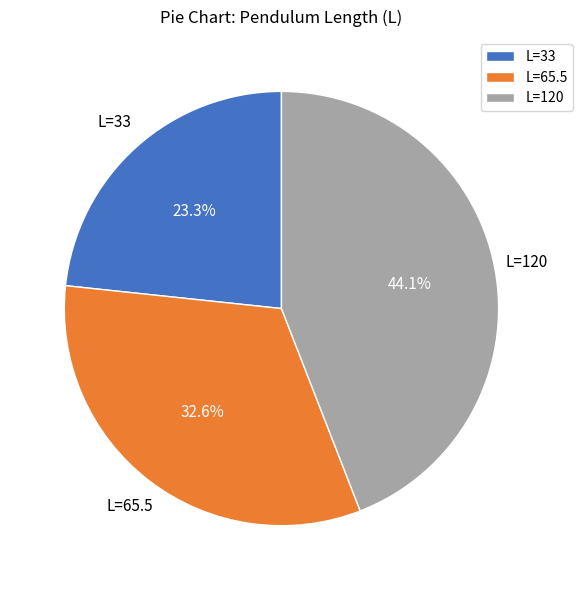

What is the total percentage of L=65.5 and L=33?

55.9%